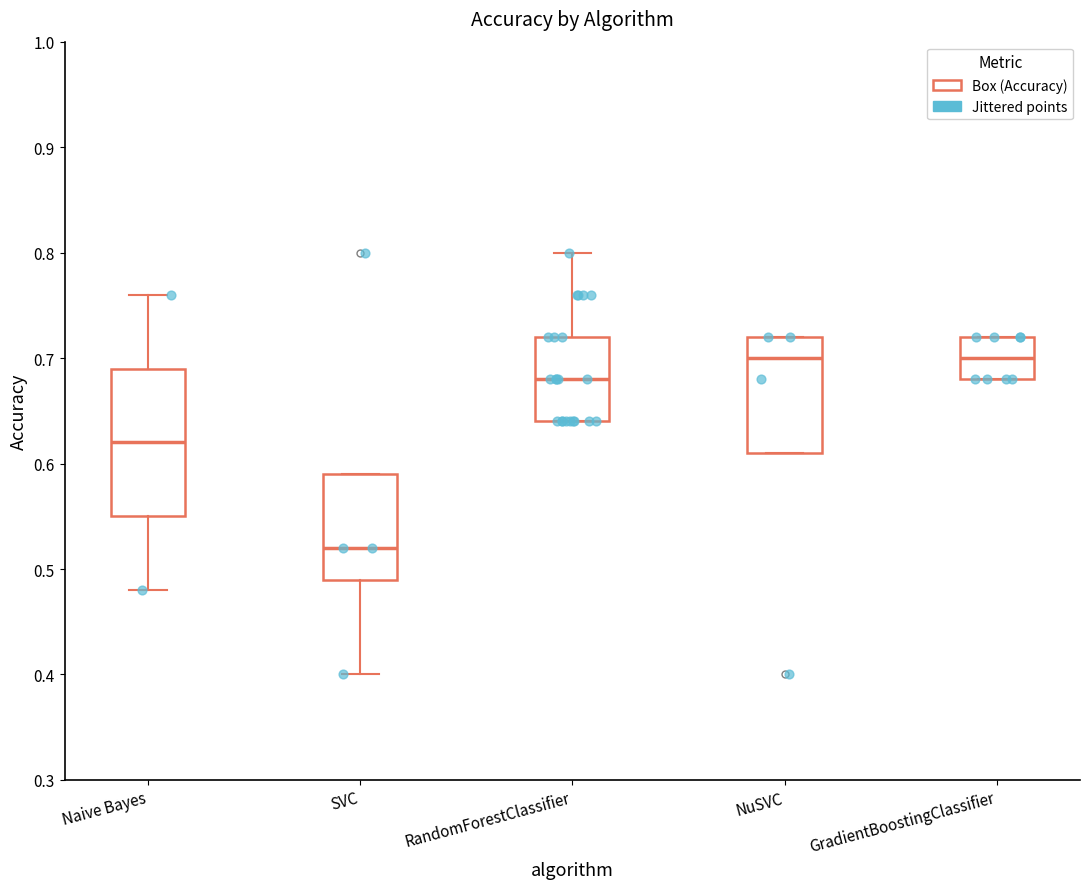

Which box's median line is the lowest?

SVC